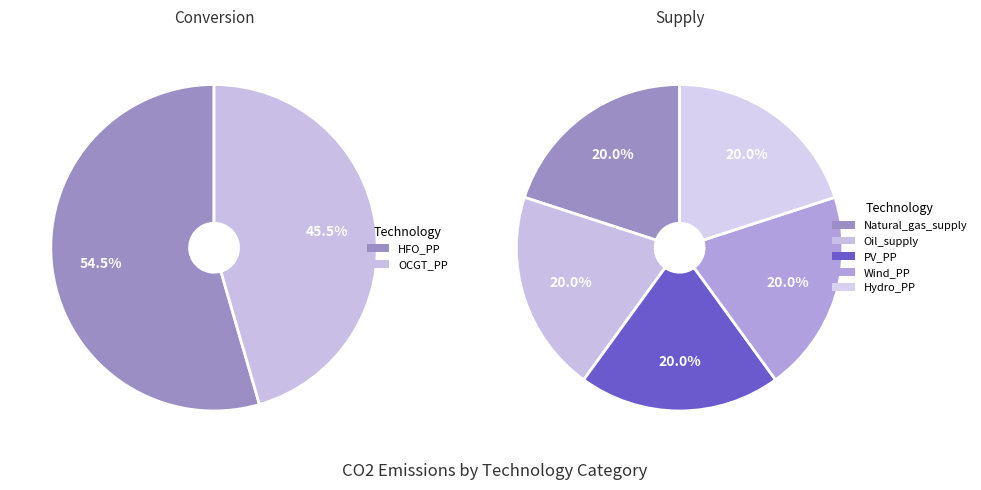

To the nearest percent, what percentage of the pie is OCGT_PP?

46%